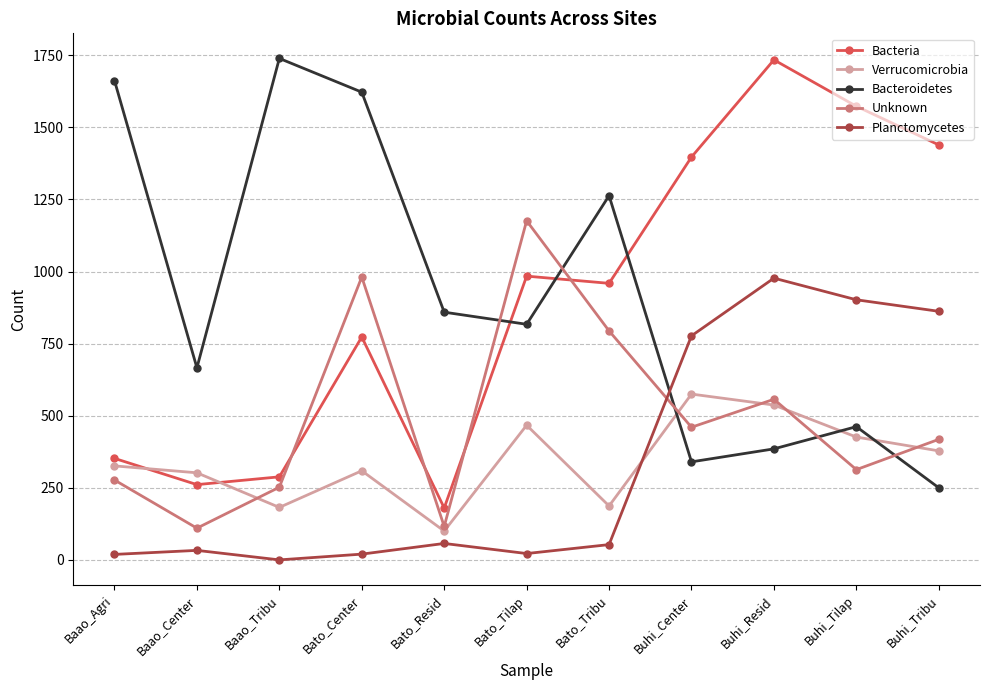

What is the label of the 7th point from the right?

Bato_Resid